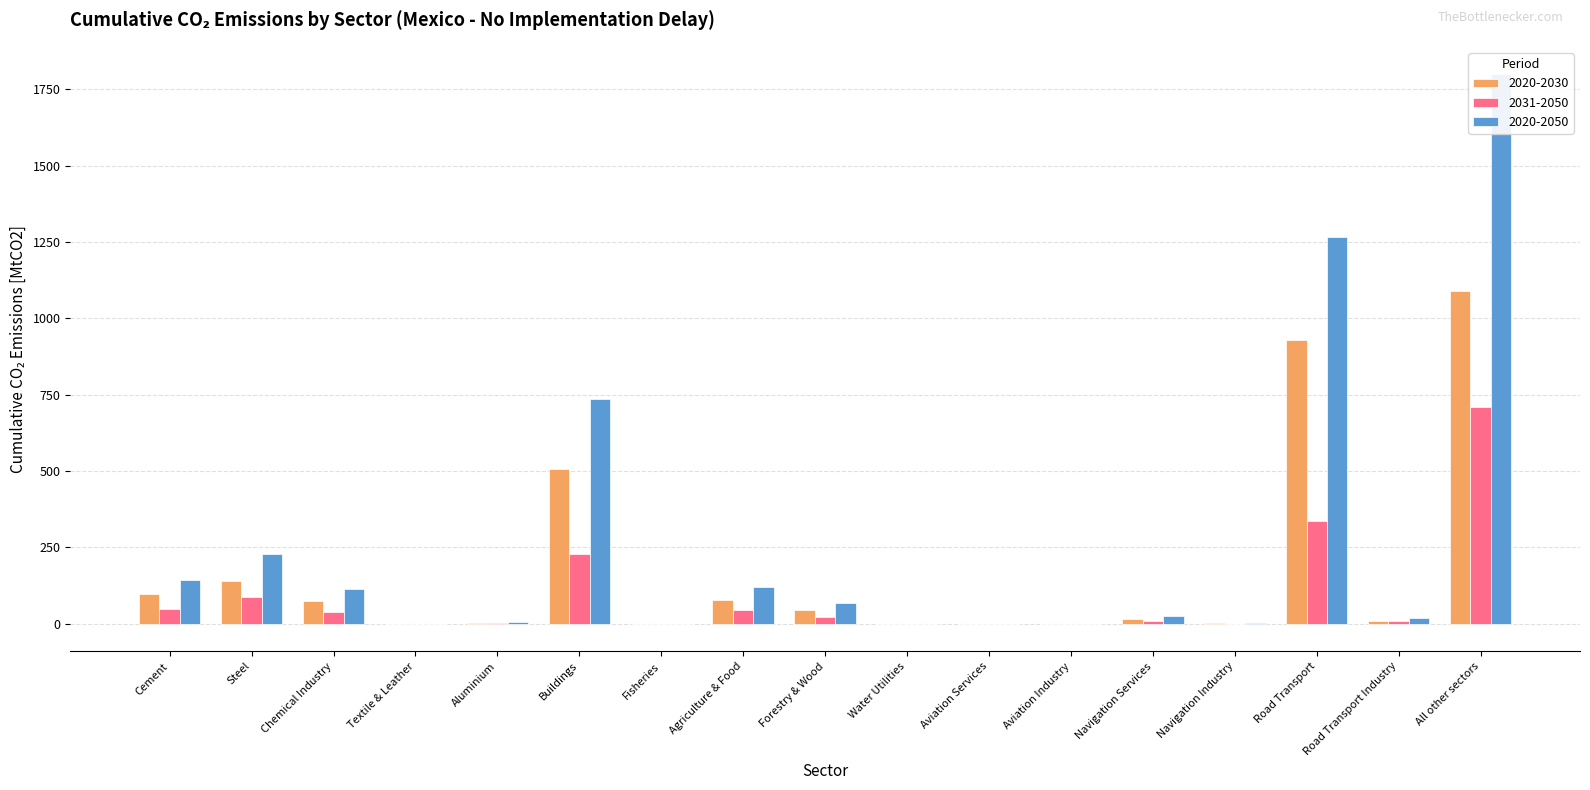

How many categories are shown in the chart?

17